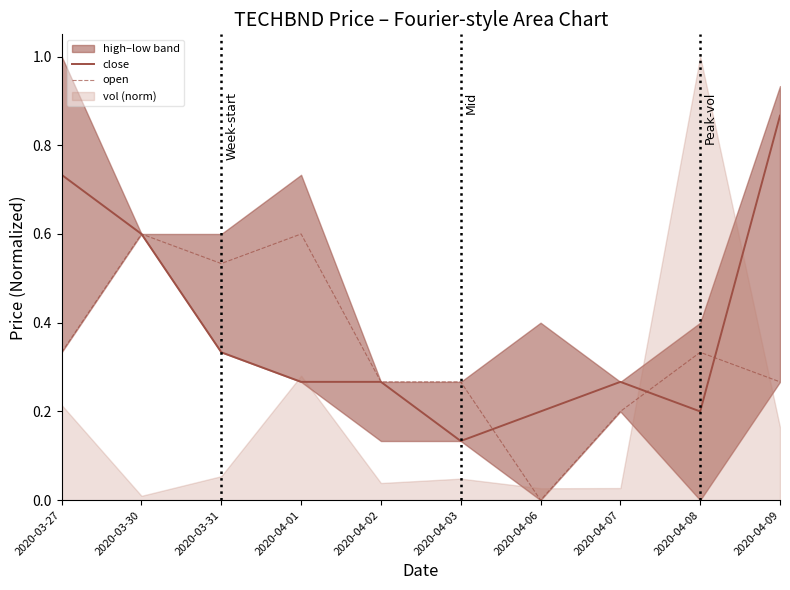

Is the value of open at 2020-04-09 greater than the value of close at 2020-04-03?

Yes